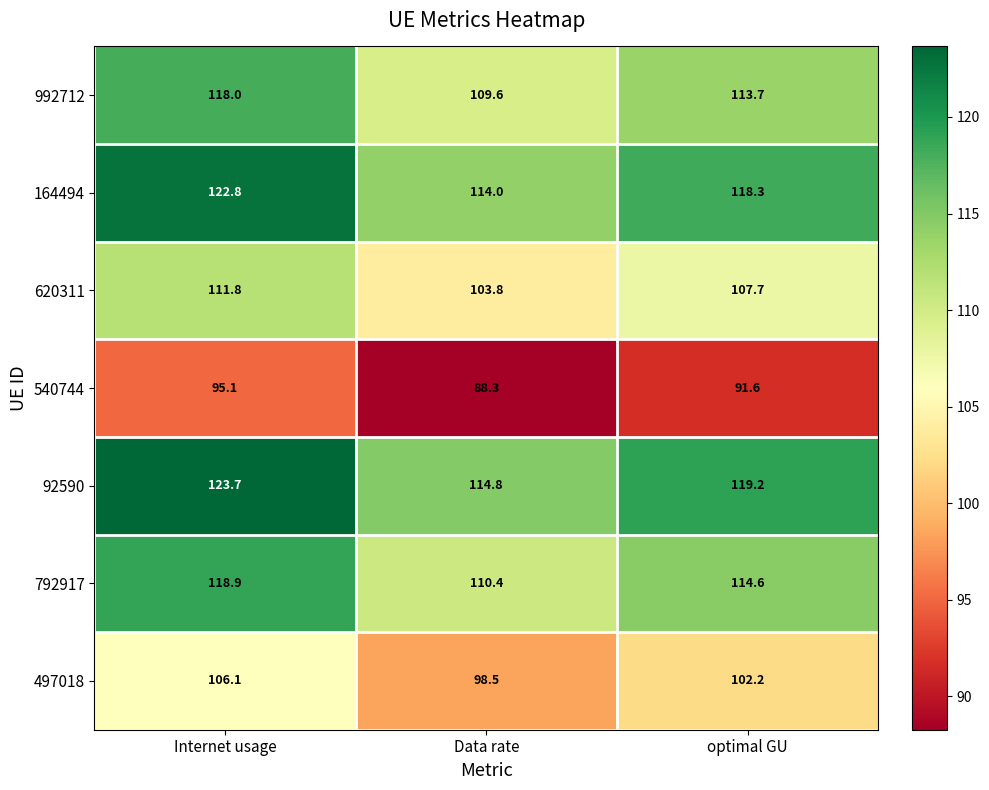

Reading right to left, transcribe all the data shown in this chart.

992712: 113.7	109.6	118.0
164494: 118.3	114.0	122.8
620311: 107.7	103.8	111.8
540744: 91.6	88.3	95.1
92590: 119.2	114.8	123.7
792917: 114.6	110.4	118.9
497018: 102.2	98.5	106.1